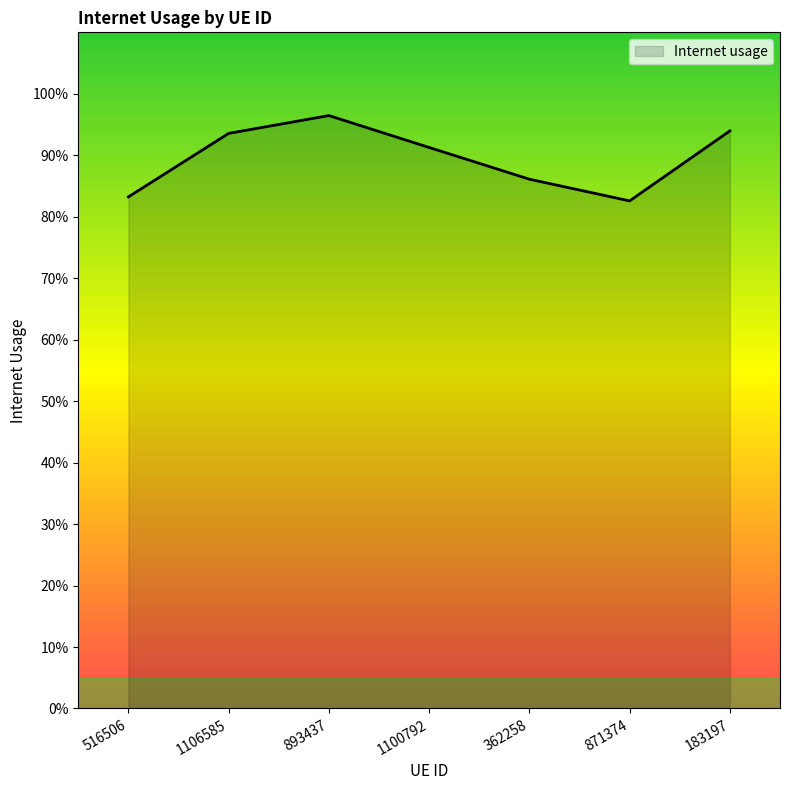

Is this an area chart (filled region under the line)?

Yes